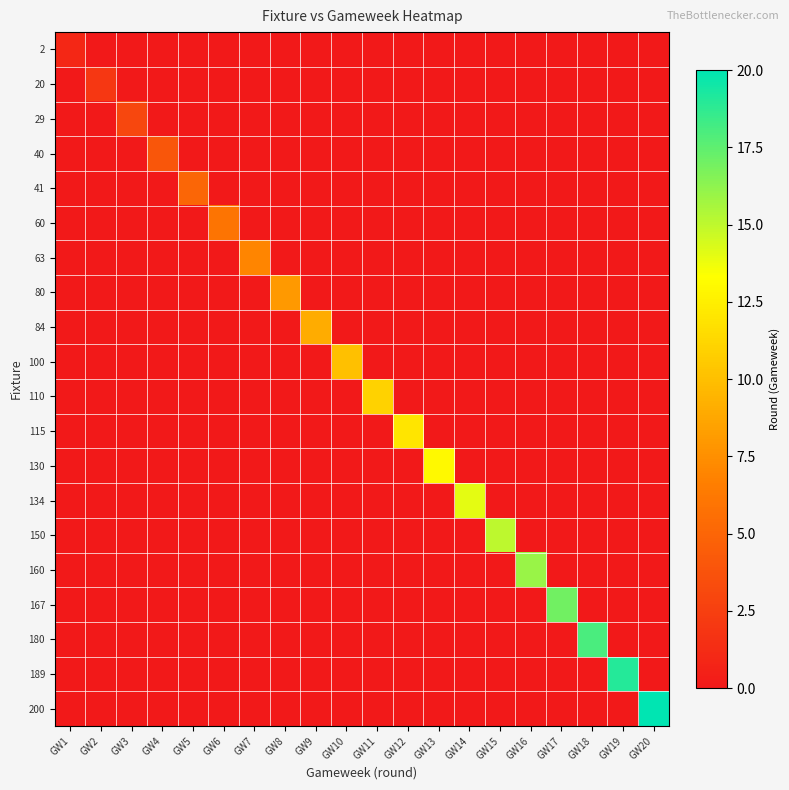

Which series has the largest total across all categories?

200